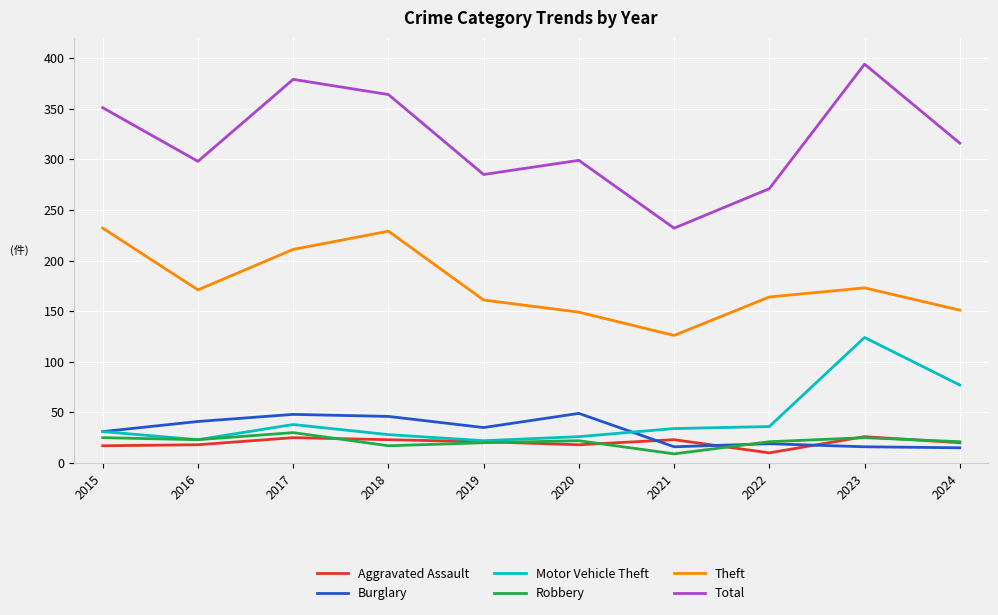

The Motor Vehicle Theft series shows 14 at 2022. True or false?

False